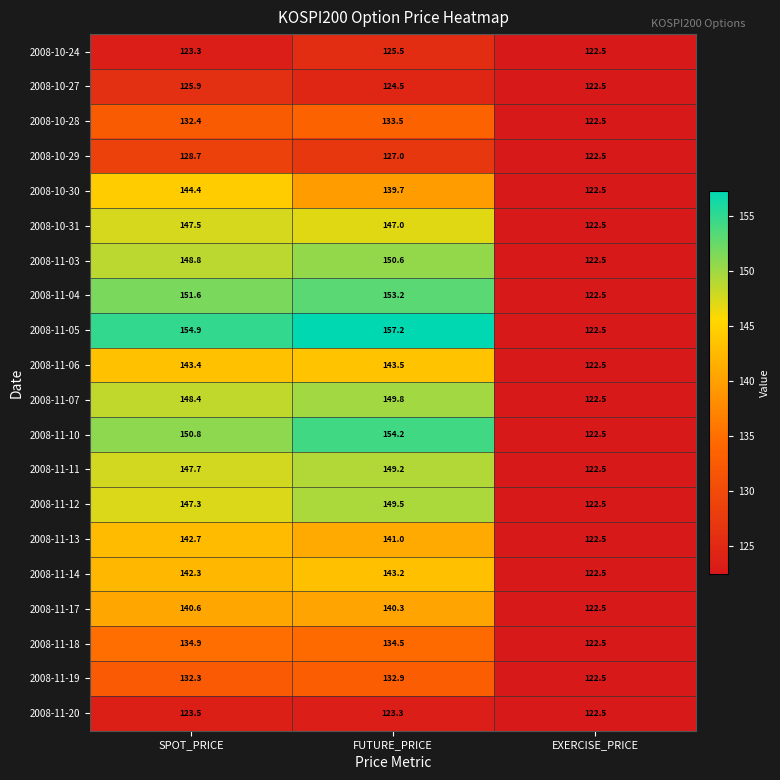

Count the number of categories in the chart.

3